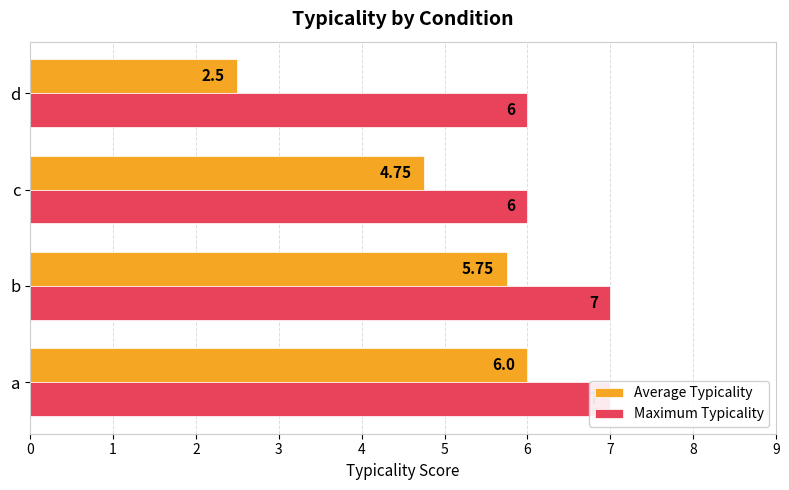

Which series changed the most between 0 and 3?

Average Typicality